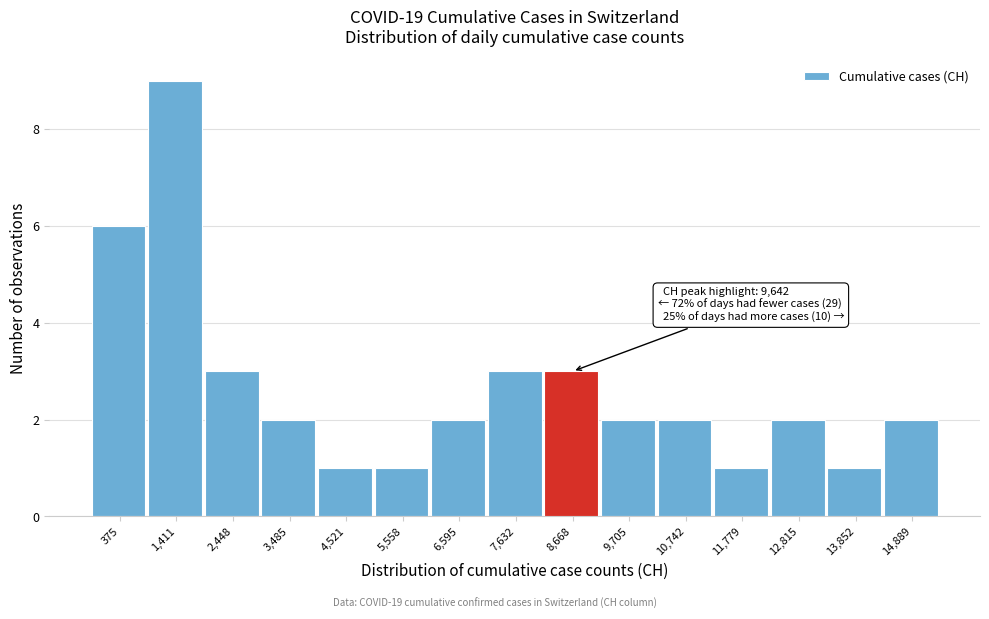

Reading left to right, transcribe all the data shown in this chart.

375=6	1,411=9	2,448=3	3,485=2	4,521=1	5,558=1	6,595=2	7,632=3	8,668=3	9,705=2	10,742=2	11,779=1	12,815=2	13,852=1	14,889=2